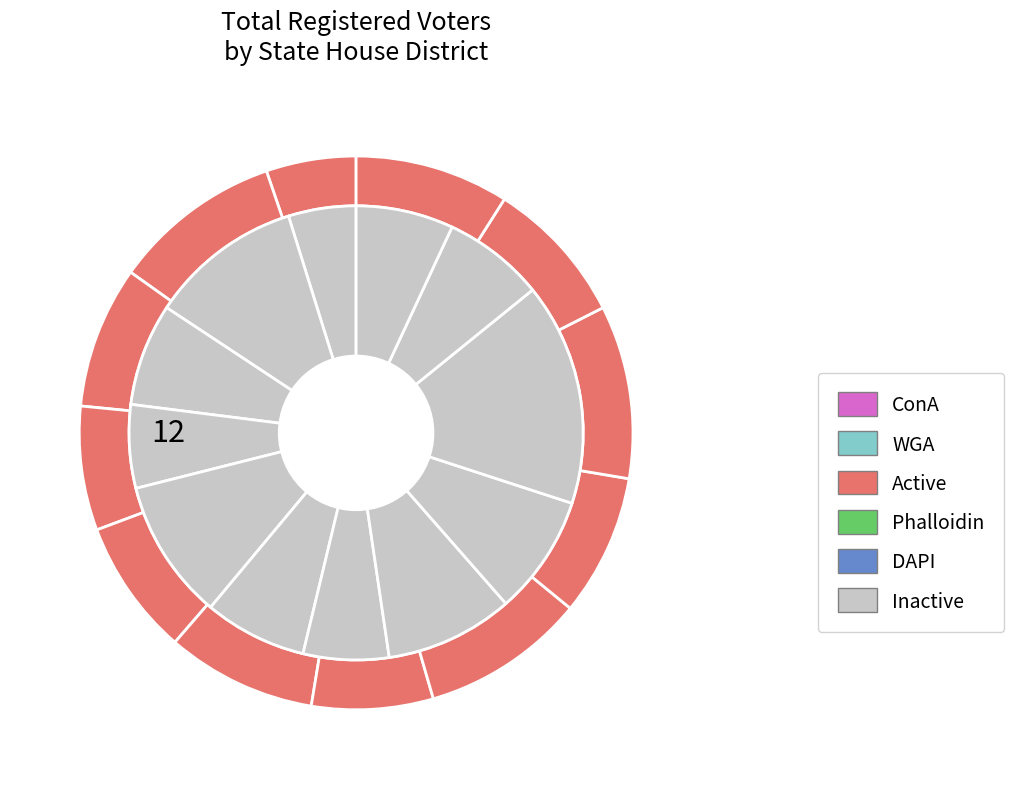

Which category has the smallest portion of the pie?

HD 1